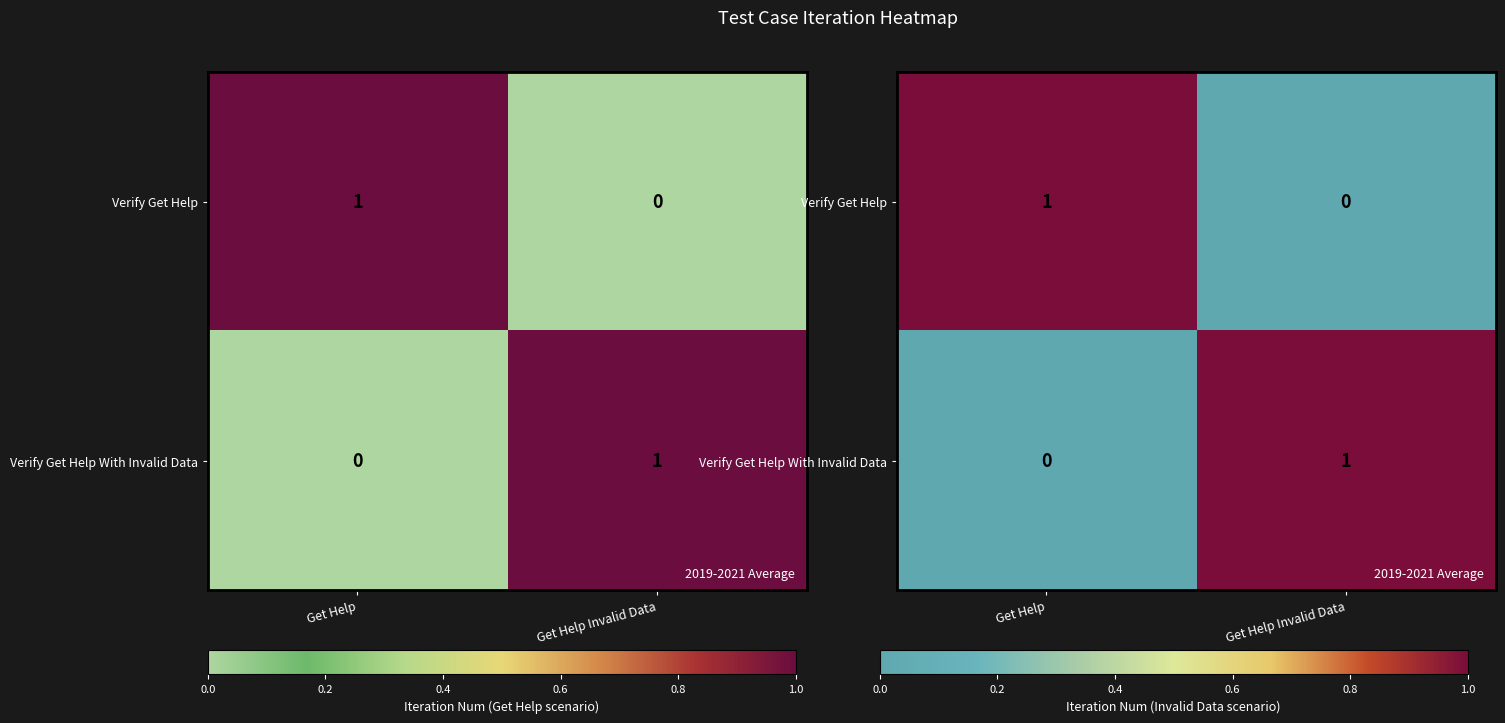

Is it true that Verify Get Help With Invalid Data equals 0 at Get Help?

True